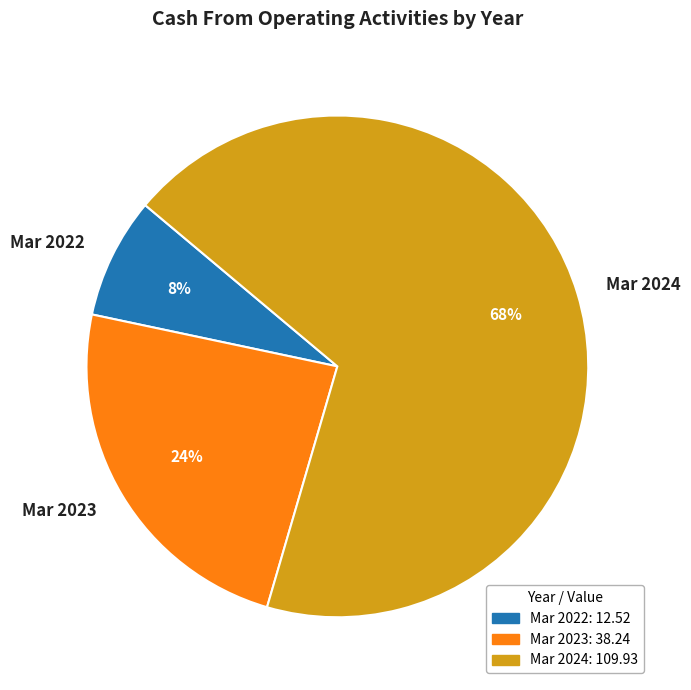

Count the number of slices in the pie.

3